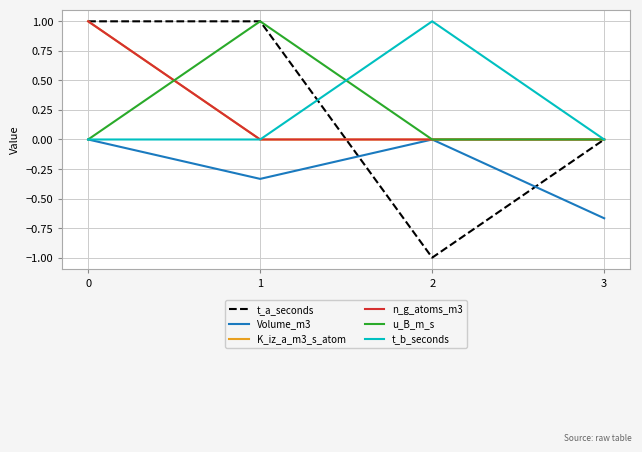

What is the minimum value shown in the chart?

-1.0